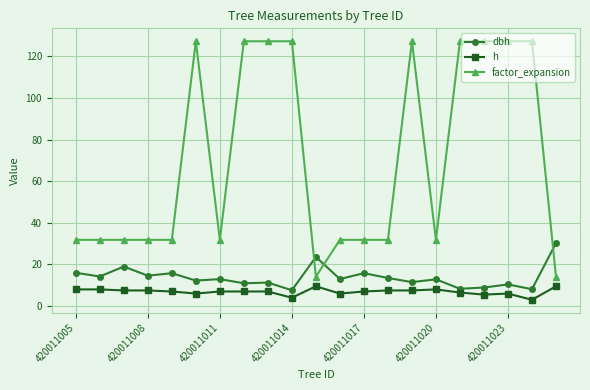

At how many categories does at least one series exceed 64?

9